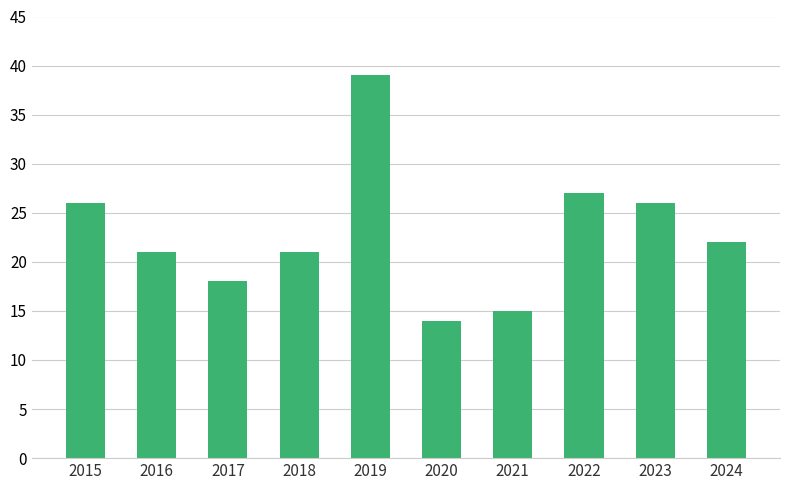

How many series are shown in this chart?

1